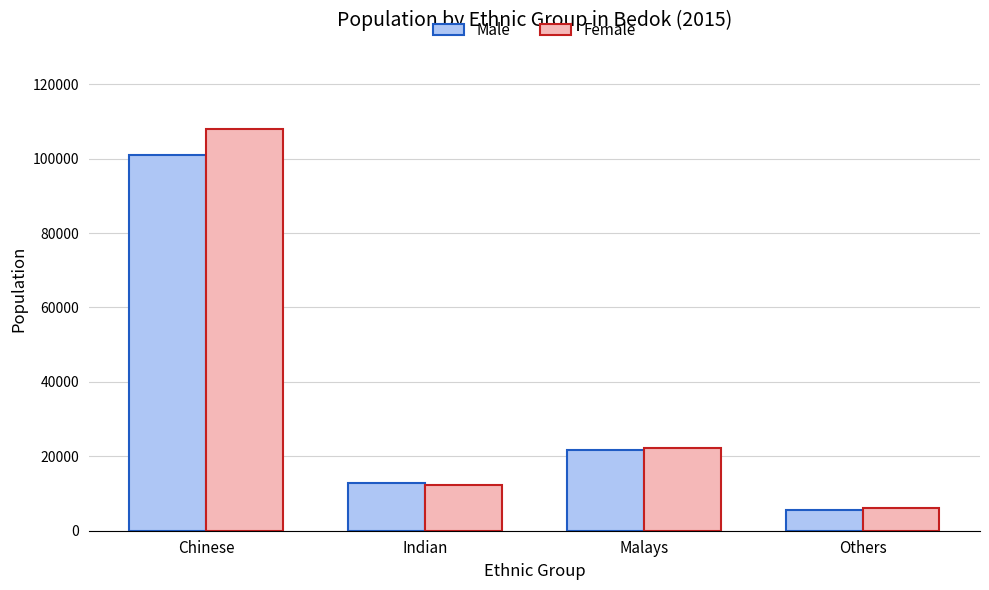

What is the label of the 2nd bar from the right?

Malays